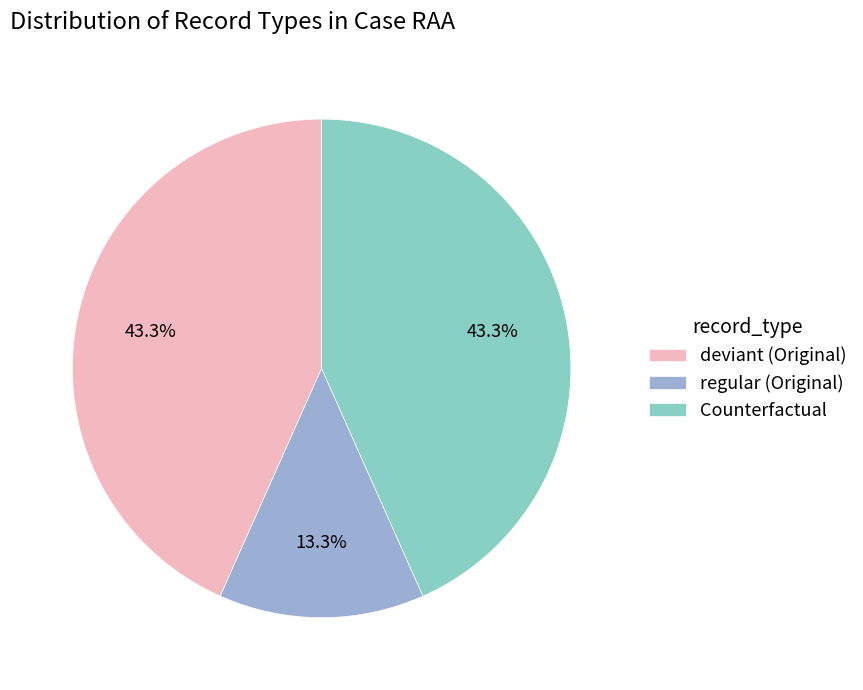

Which slice is the smallest?

regular (Original)